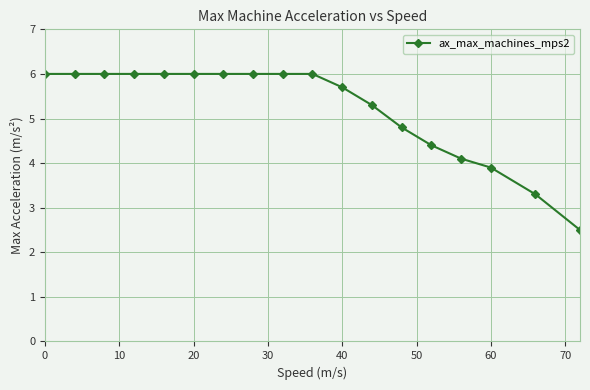

What is the value of the 16th point from the left?

3.9